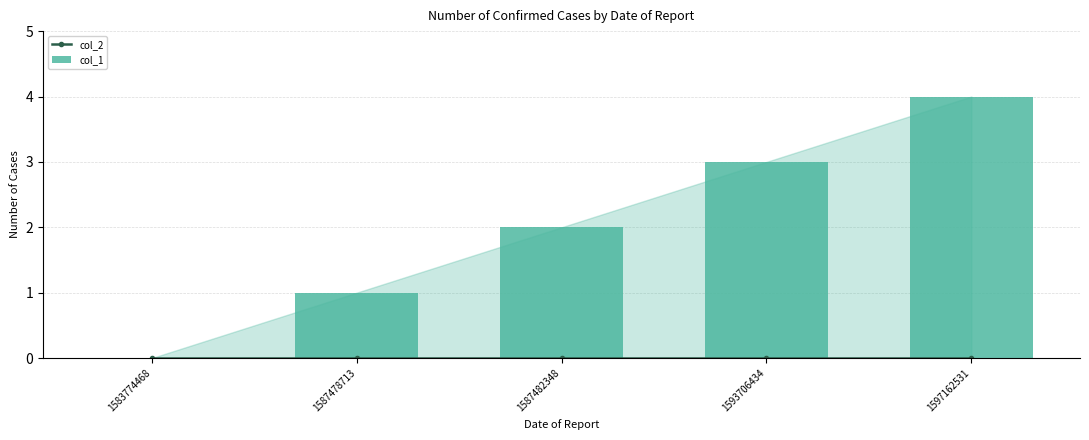

At which category does the chart reach its minimum across all series?

1583774468